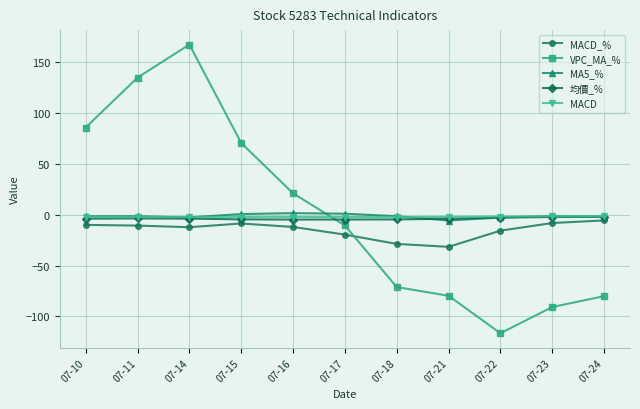

Is the value of 均價_% at 07-17 greater than the value of MACD_% at 07-17?

Yes